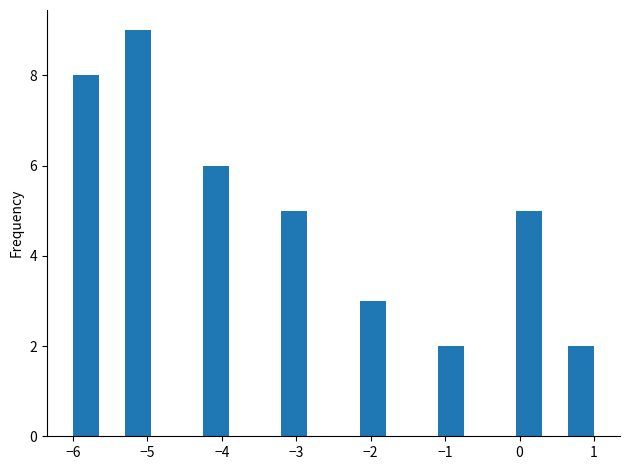

Read against the x-axis, roughly where is the centre of the tallest bar?

-5.1